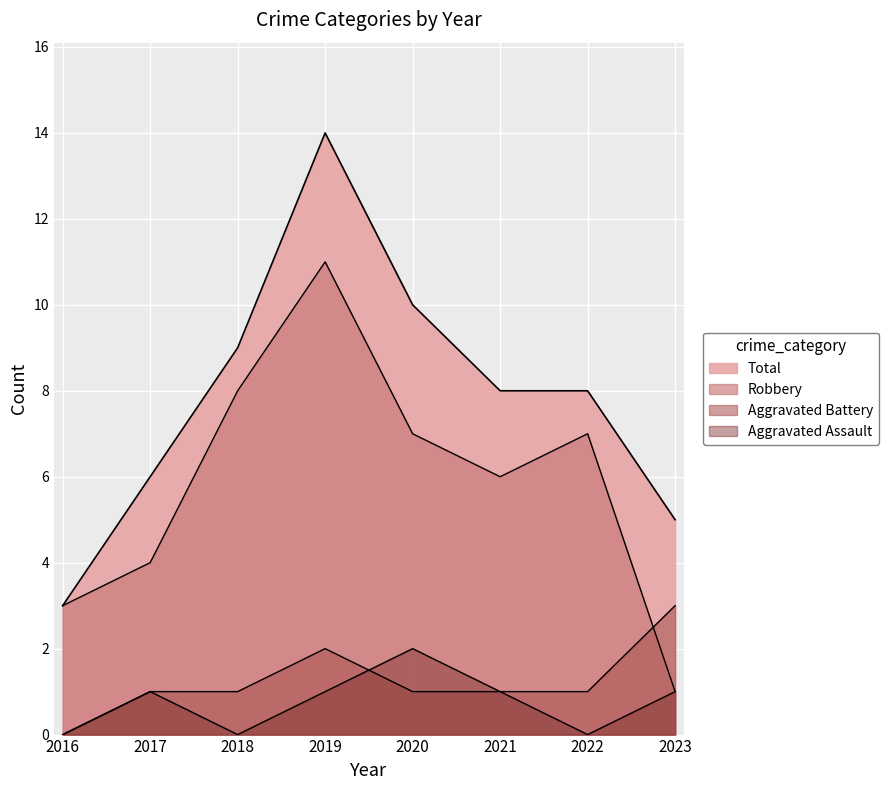

What is the difference between the highest and lowest values at 2018?

9